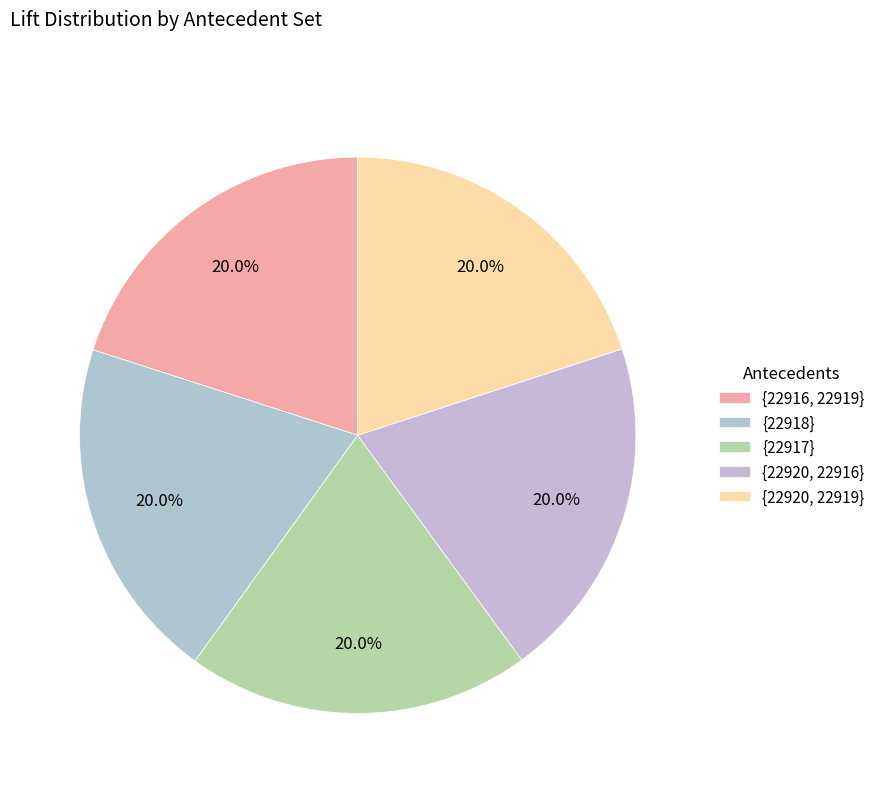

True or false: {22917} accounts for 20% of the total.

True